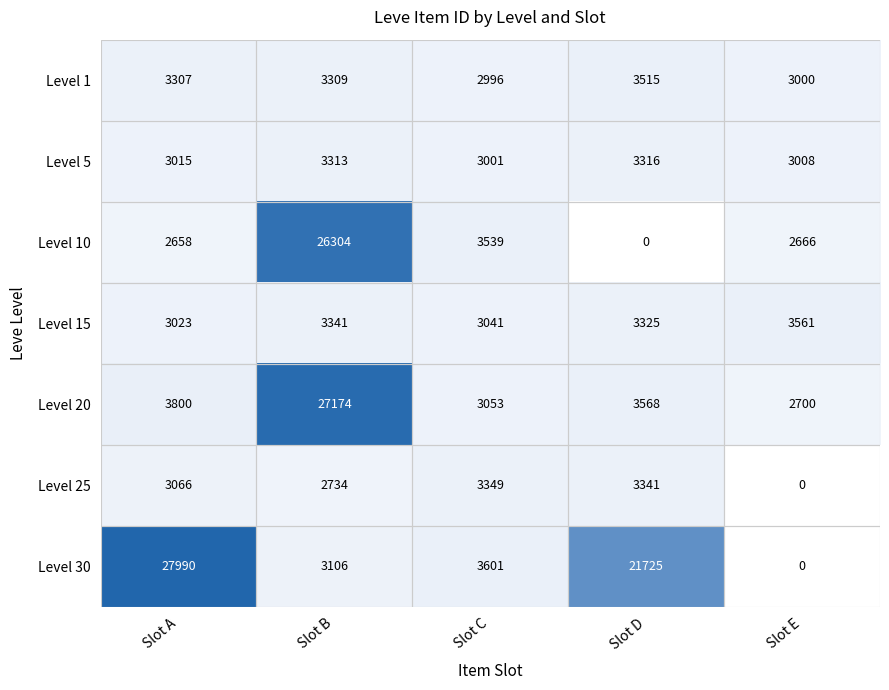

Is the value of Level 10 at Slot A greater than the value of Level 25 at Slot C?

No